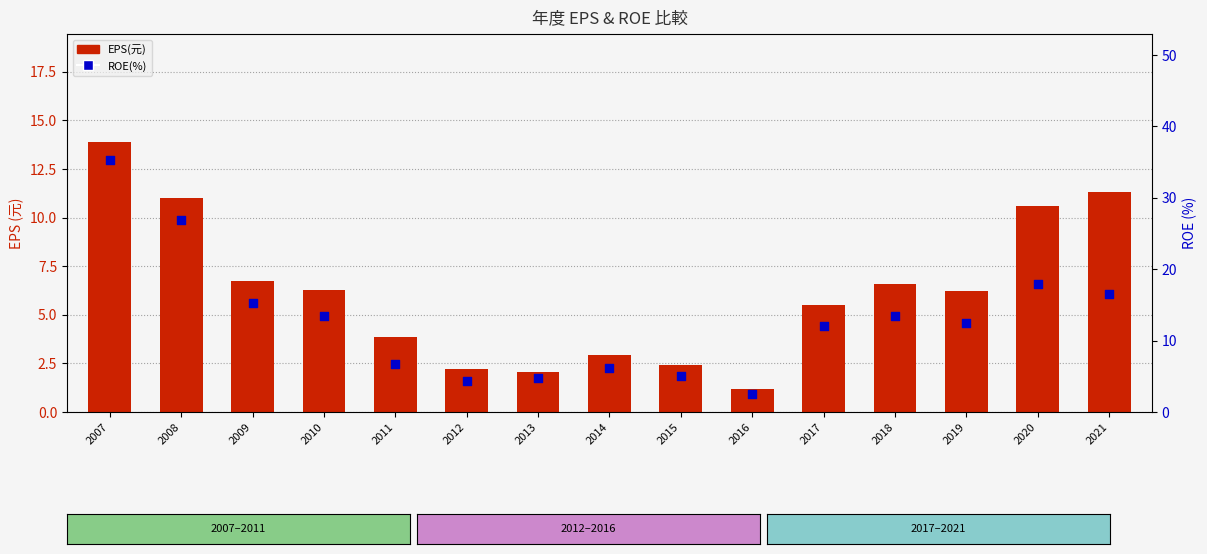

Is the value of EPS(元) at 2015 greater than the value of ROE(%) at 2015?

No